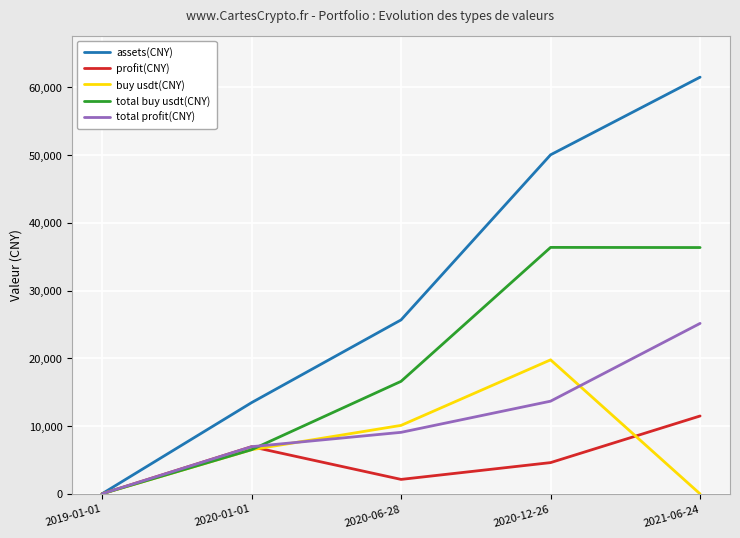

What is the maximum value shown in the chart?

61503.1